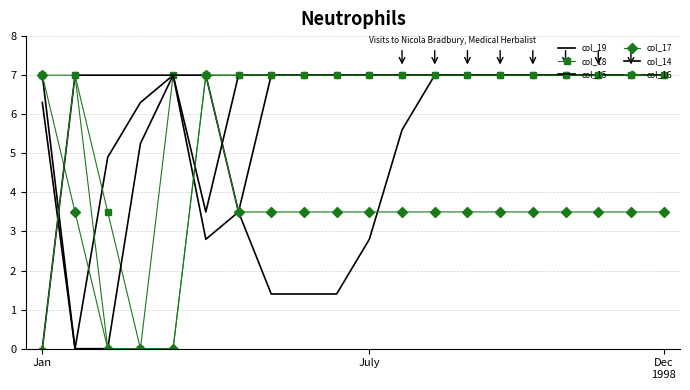

At which category does col_15 reach its first local valley?

6